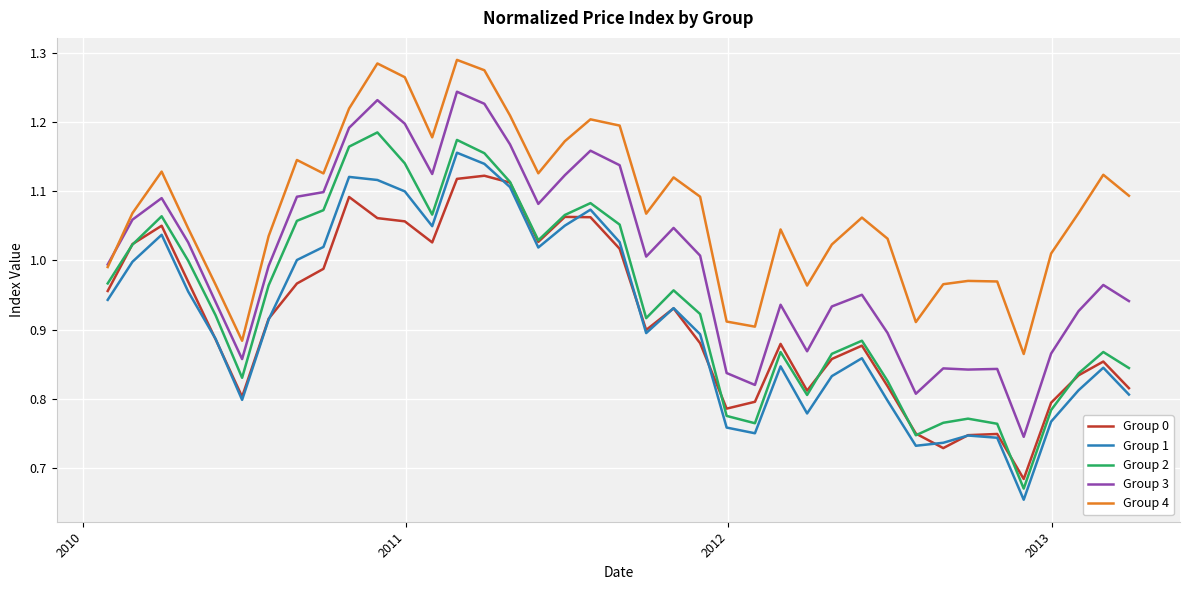

In Group 4, how many points are lower than both neighbors (excluding endpoints)?

9